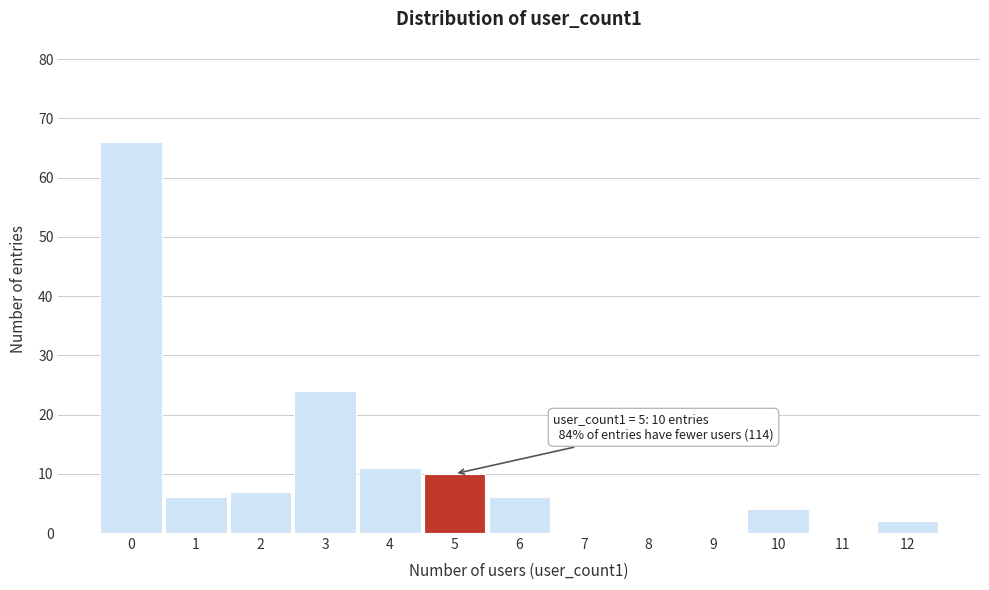

Reading left to right, transcribe all the data shown in this chart.

0=66	1=6	2=7	3=24	4=11	5=10	6=6	7=0	8=0	9=0	10=4	11=0	12=2